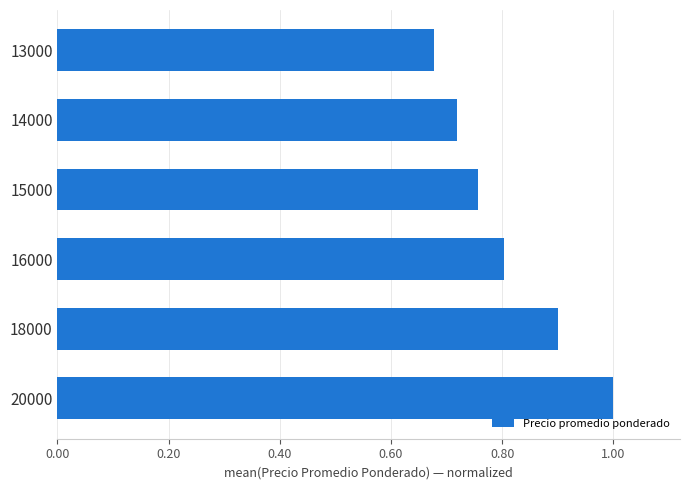

At which label is the value closest to 0?

13000